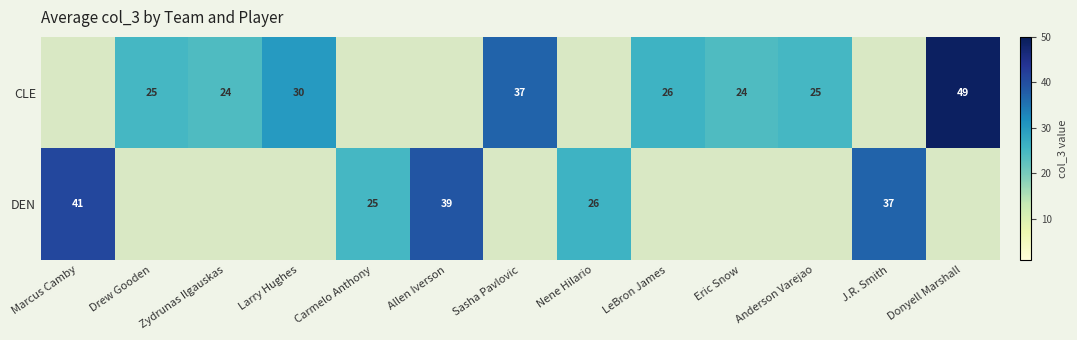

True or false: CLE has a value of 38 at Eric Snow.

False